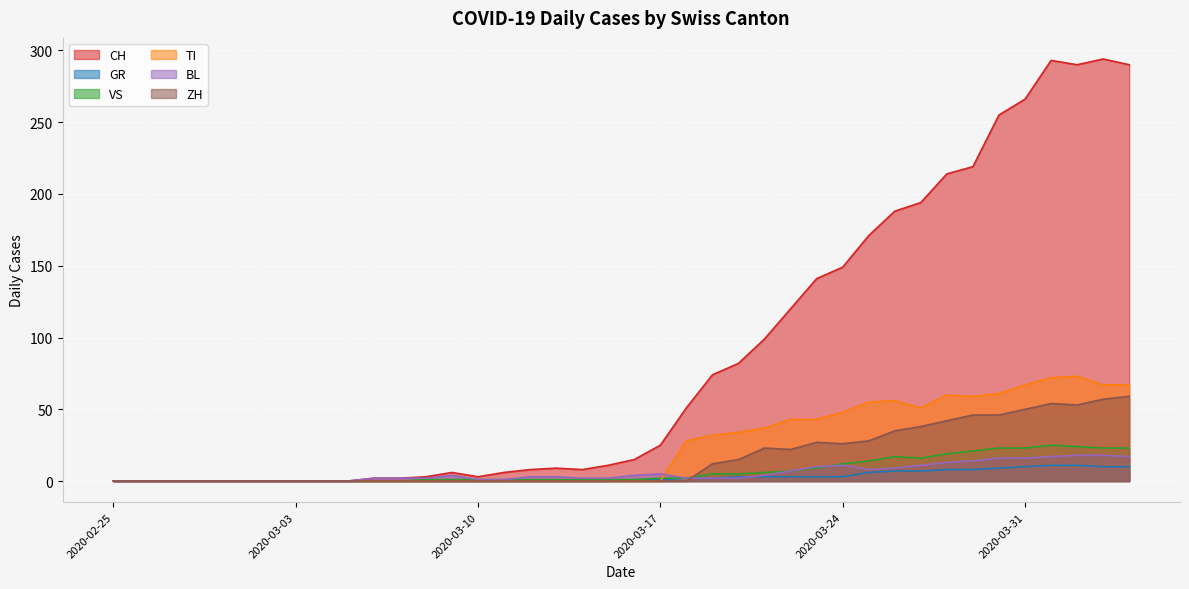

What is the sum of all BL values?

226